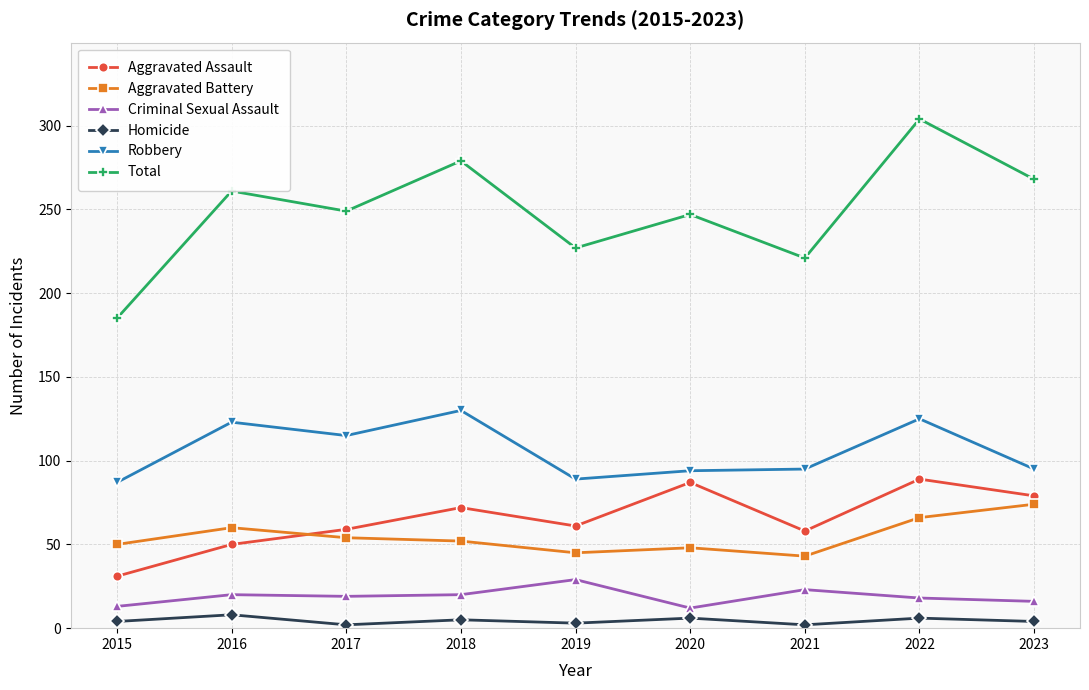

At which category is the sum across all series the highest?

2022